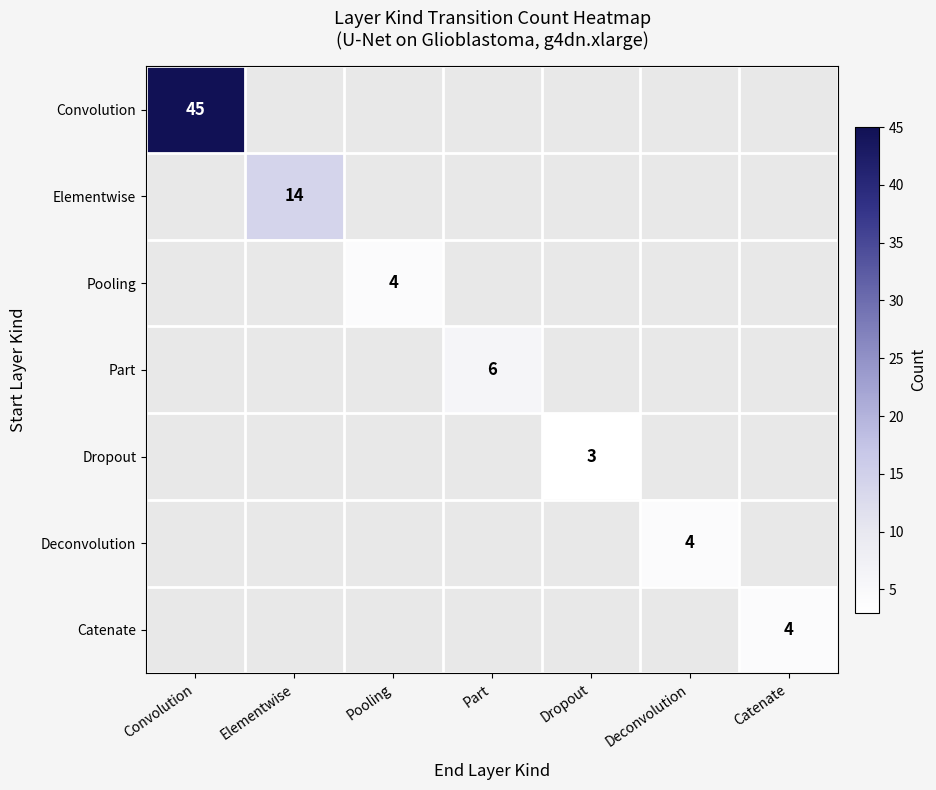

The value of Elementwise at Elementwise is 14. True or false?

True